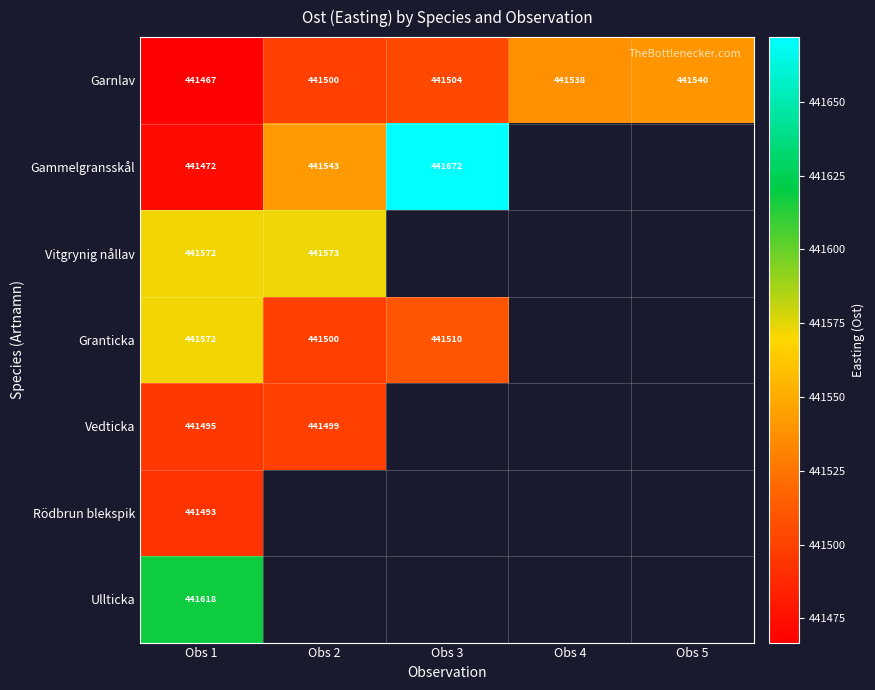

Which category has the highest value in the Ullticka series?

Obs 1